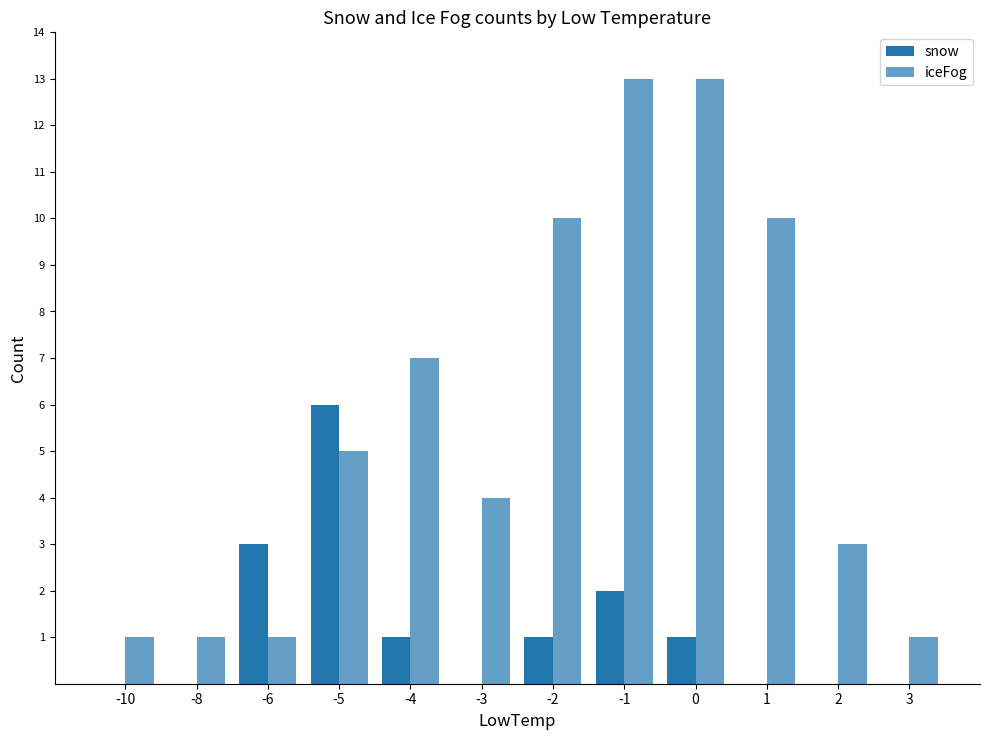

How many groups of bars are there?

12